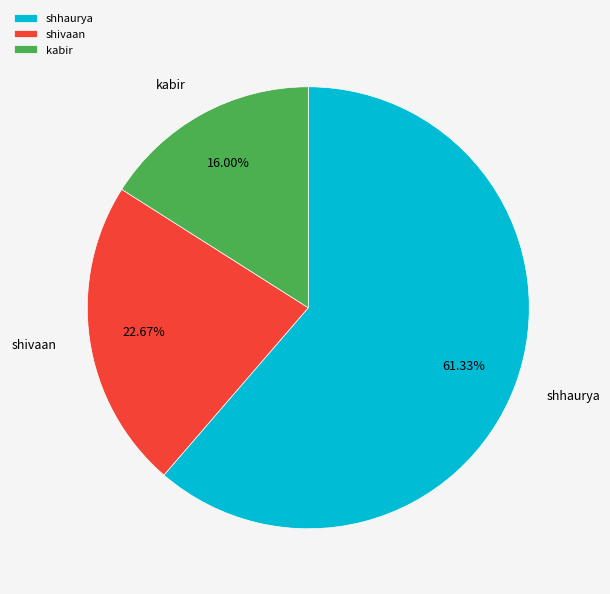

What percentage is the shivaan slice, to the nearest percent?

23%